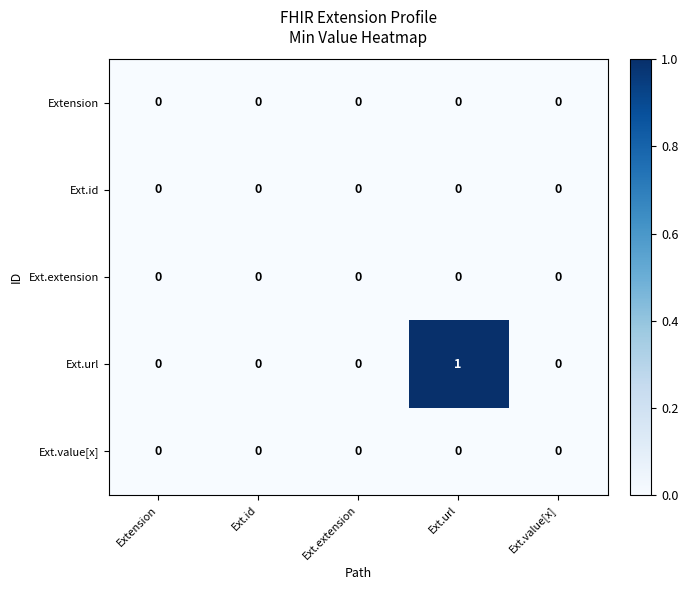

Which label corresponds to the largest value in the chart?

Ext.url